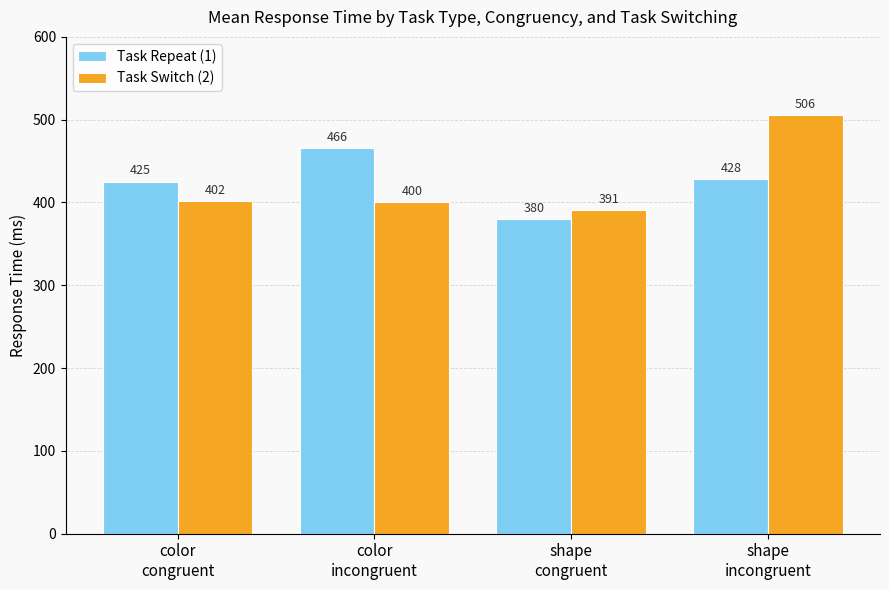

At shape
congruent, list the series in order from smallest to largest.

Task Repeat (1), Task Switch (2)